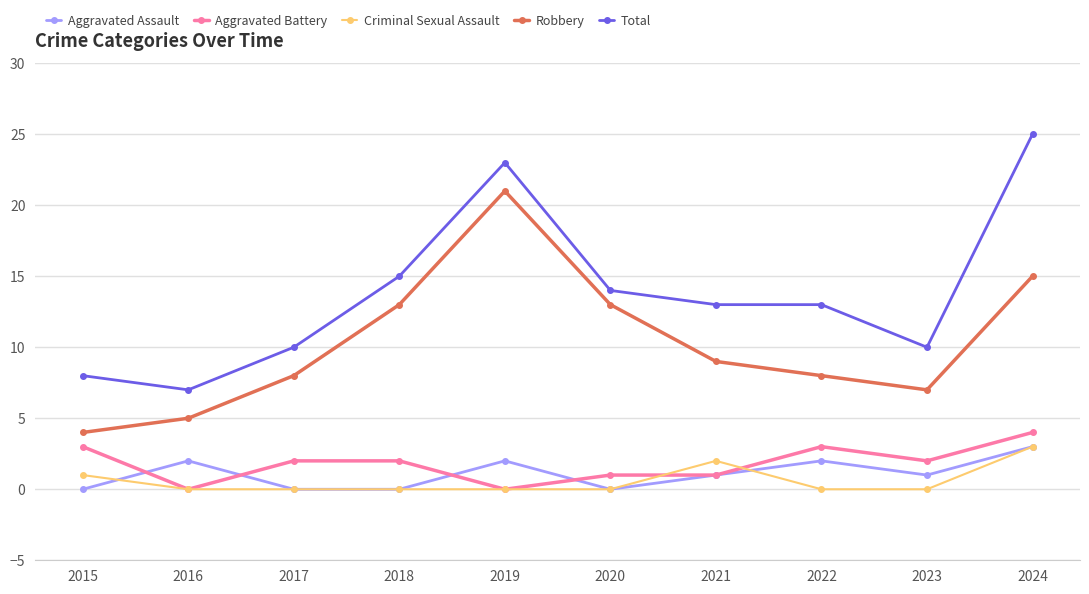

Where is the first local maximum for Total?

2019